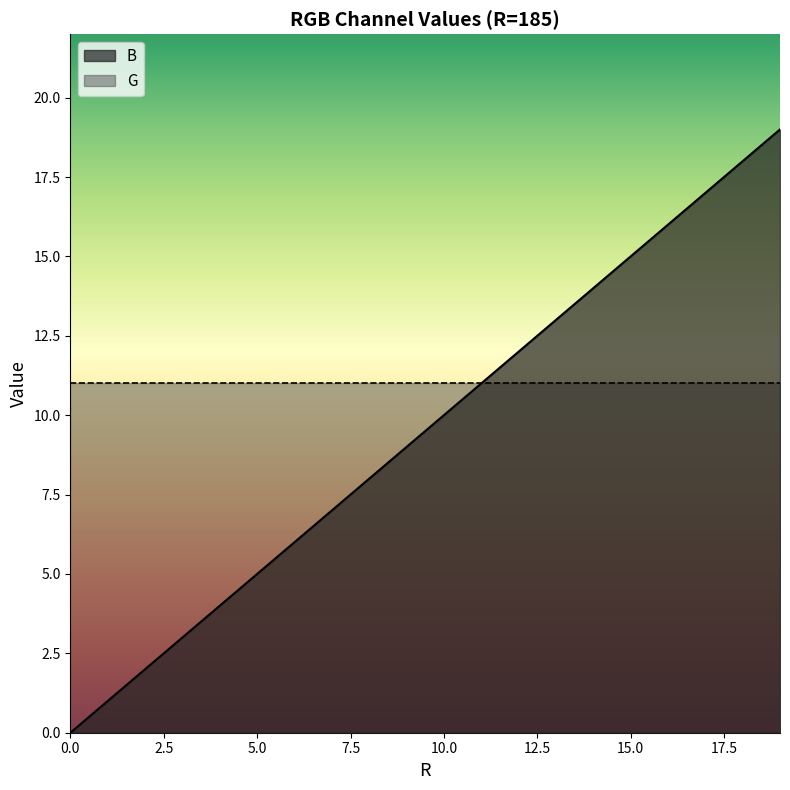

Count the number of values greater than 10.

9